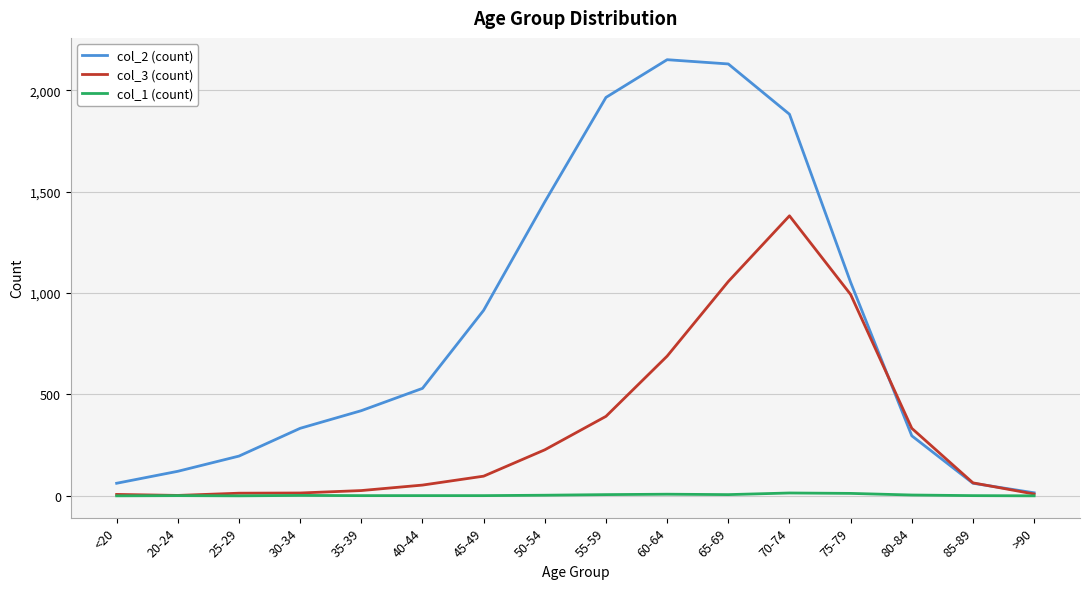

Rank the series by their average value, from highest to lowest.

col_2 (count), col_3 (count), col_1 (count)